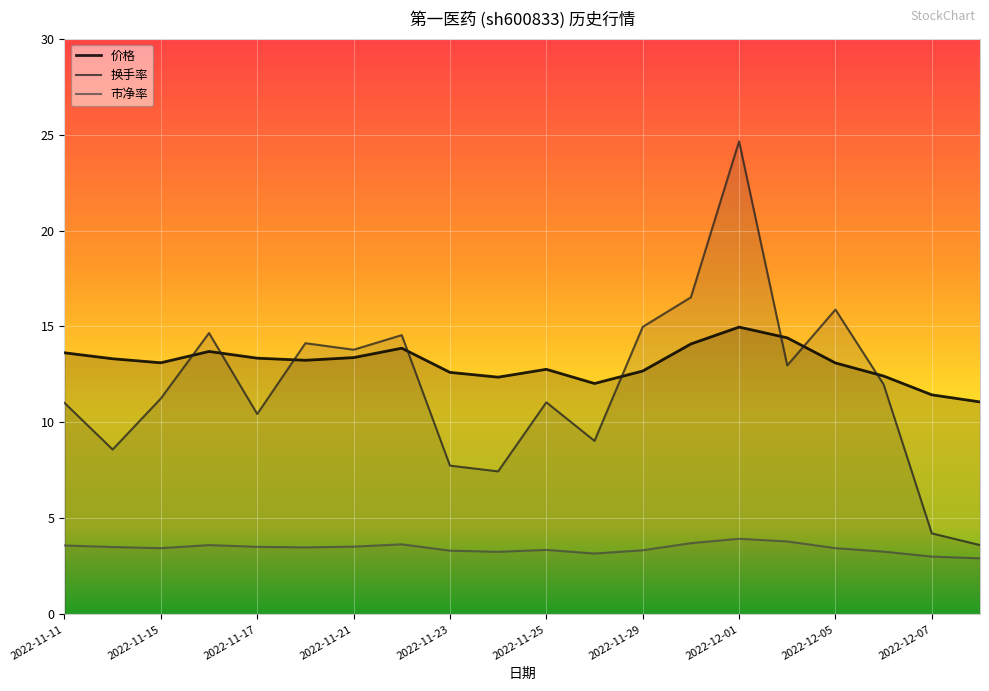

What is the value of the 价格 point at the 17th from the left?

13.1